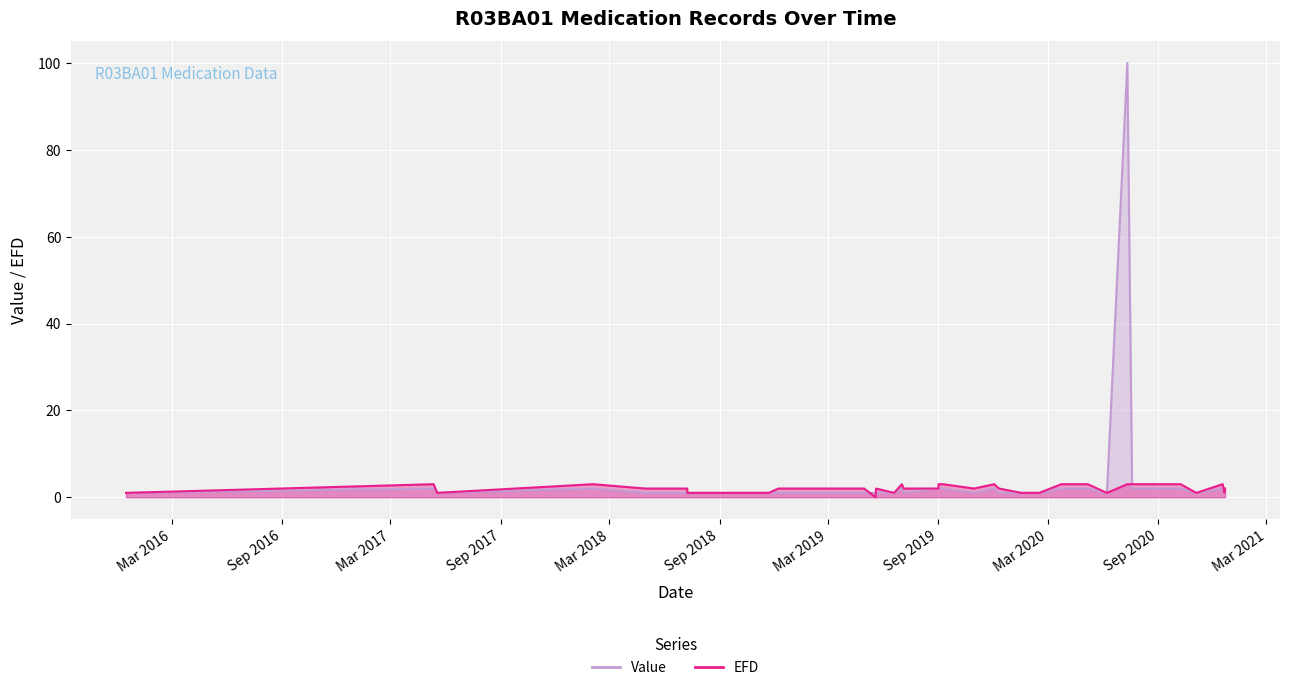

What is the sum of the Value values at 36 and 11?

3.0